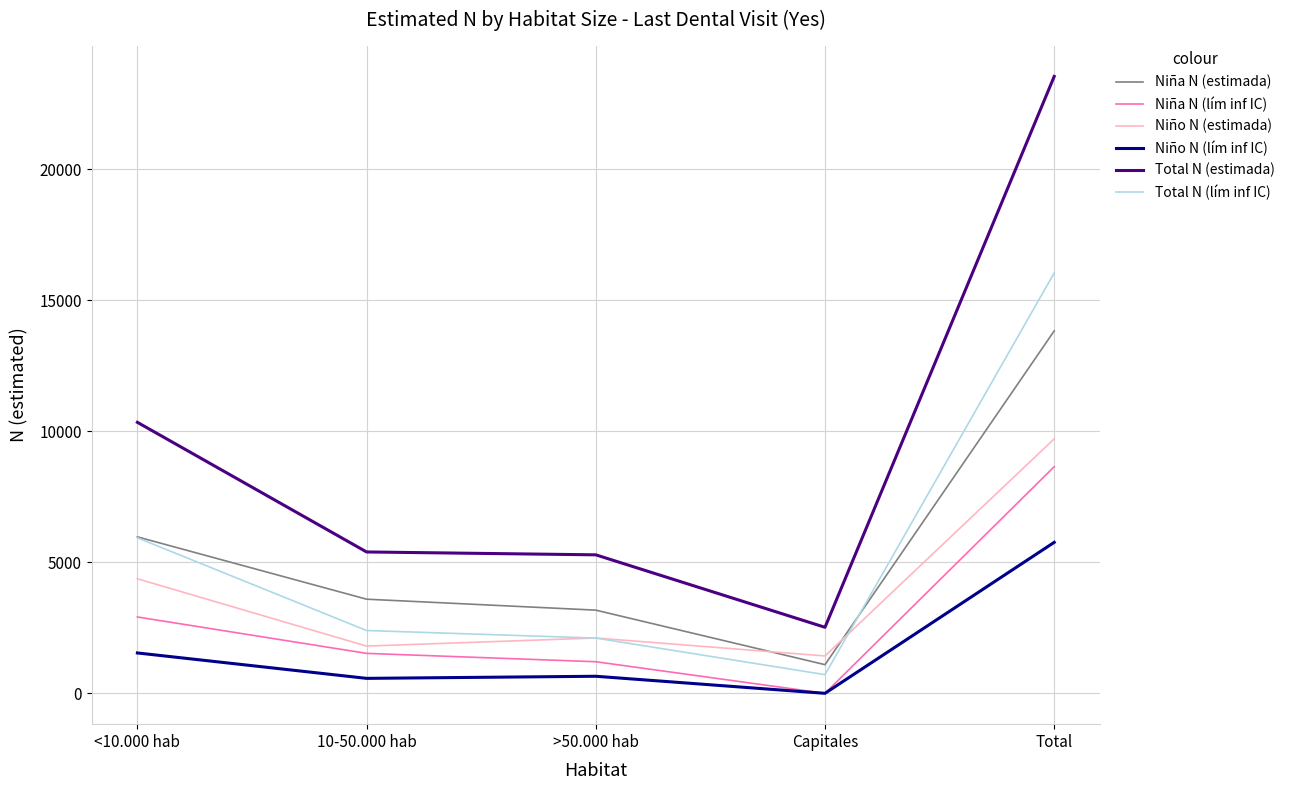

True or false: Niño N (lím inf IC) and Niño N (estimada) cross at least once.

False